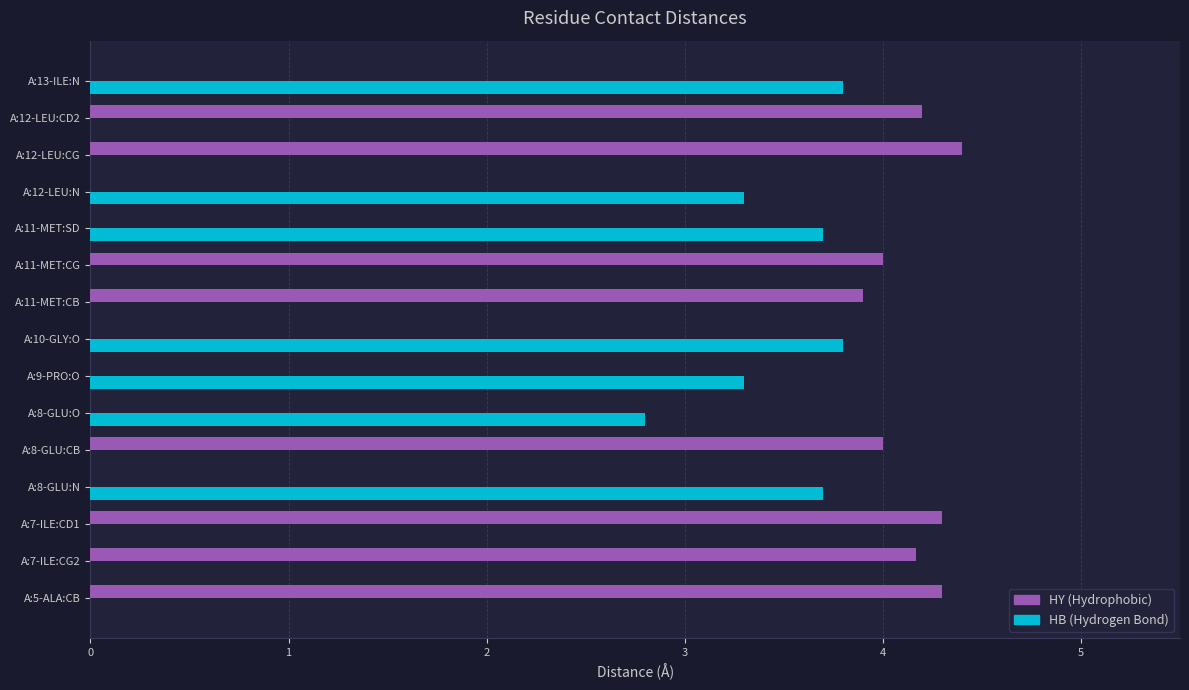

What is the total value across all series at A:8-GLU:O?

2.8